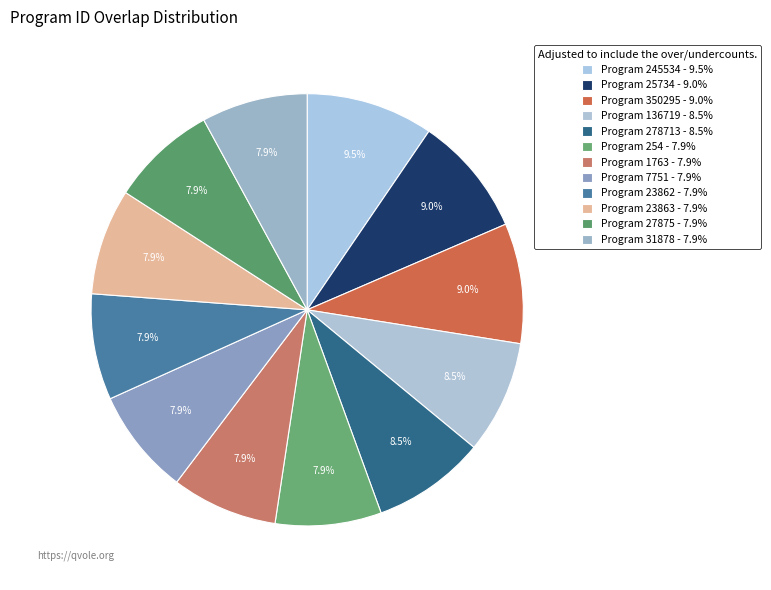

How many slices are in this pie chart?

12